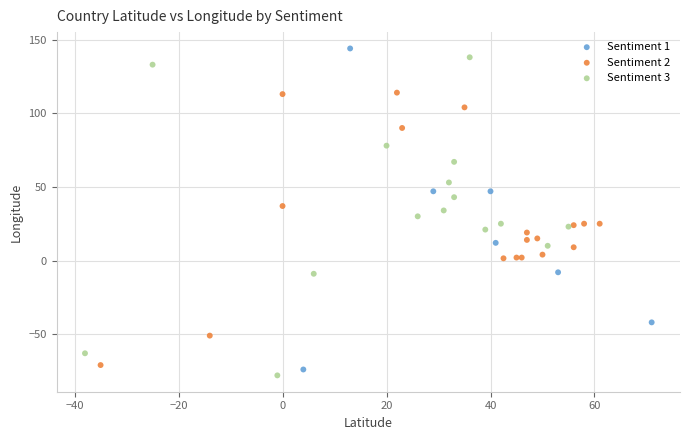

Which series has the largest Y range (max minus min)?

Sentiment 1